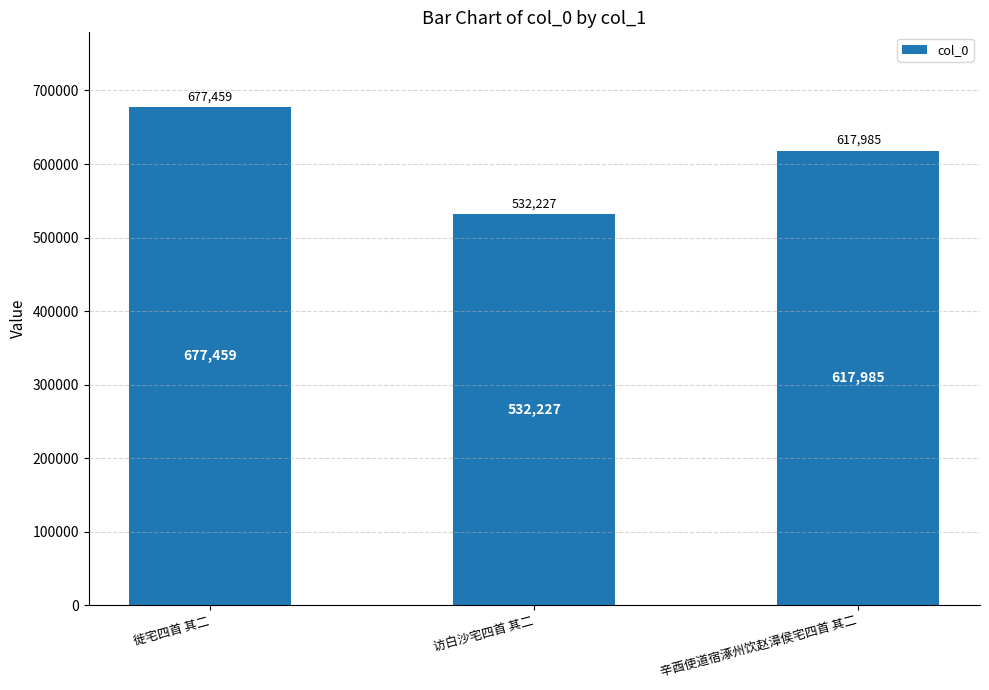

What is the minimum value shown in the chart?

532227